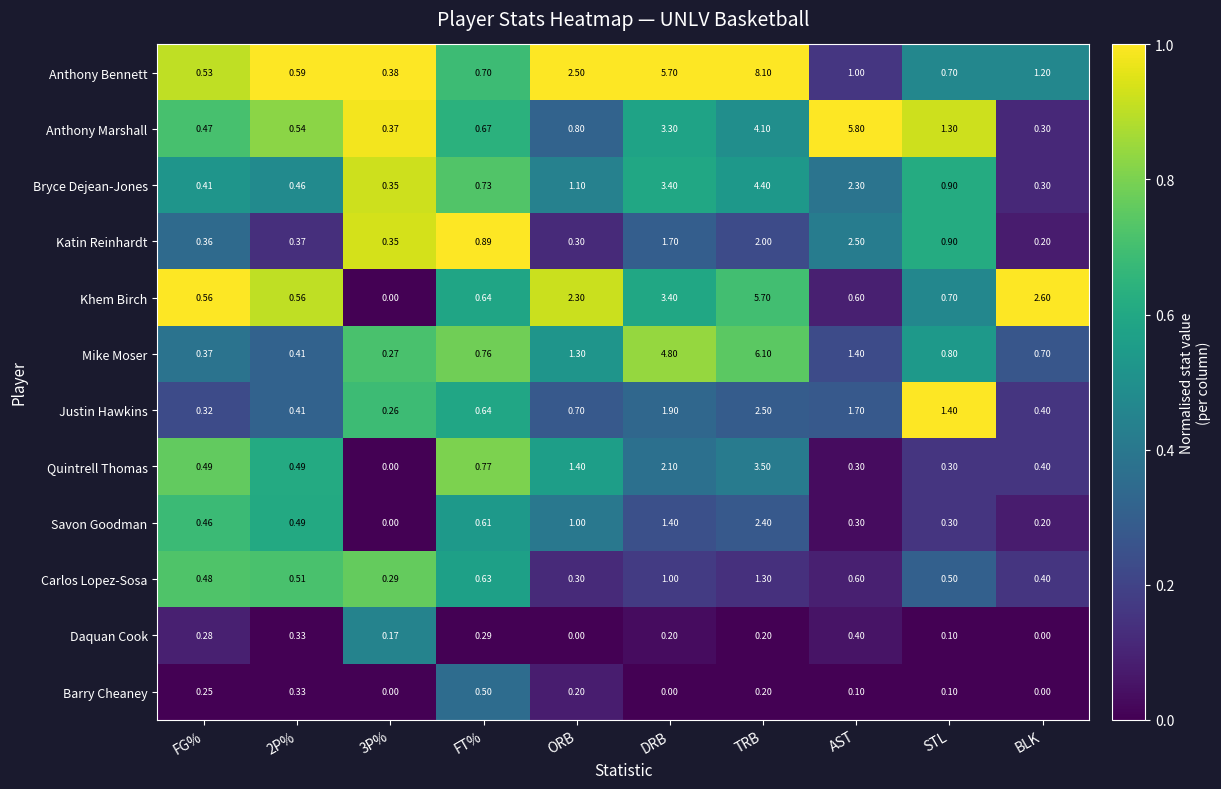

Which category has the highest value in the Katin Reinhardt series?

AST